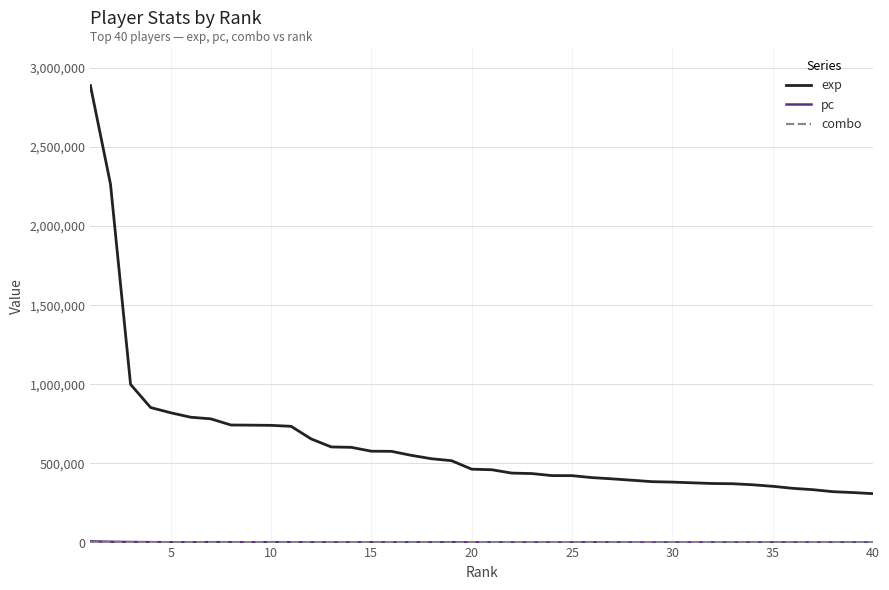

Which series has the largest total across all categories?

exp